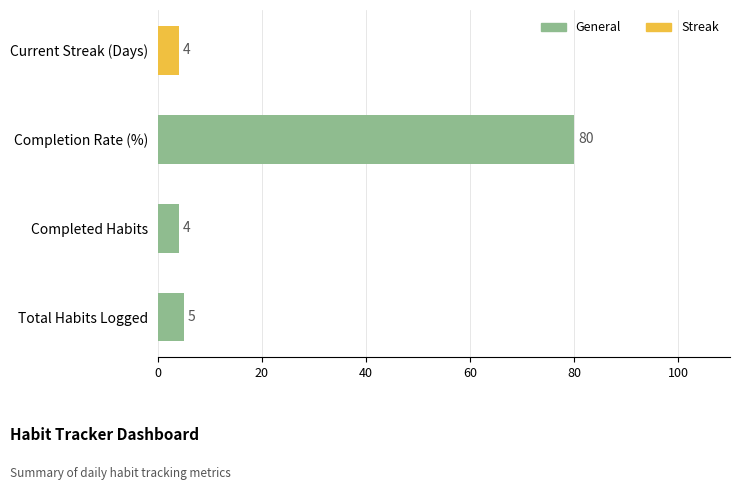

Does the chart contain stacked bars?

No